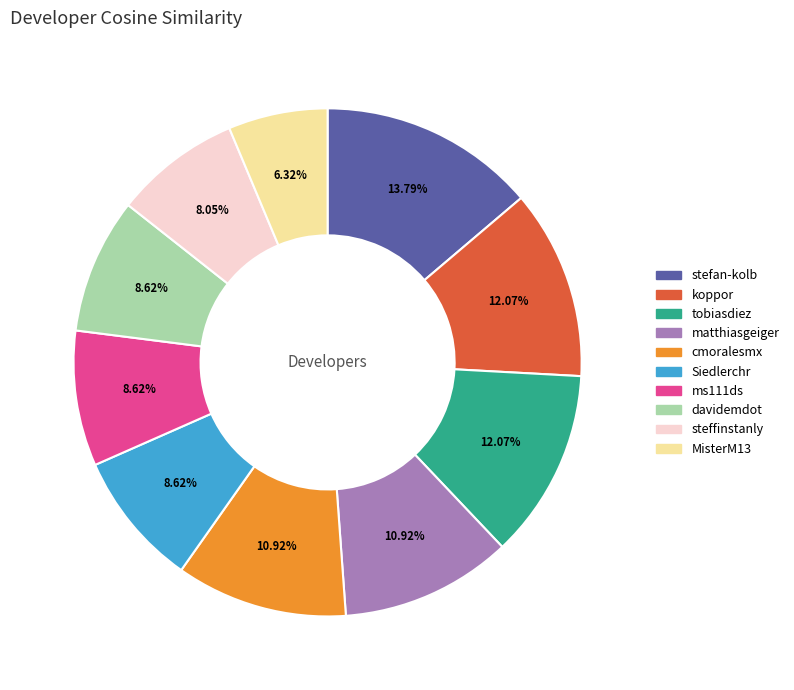

What is the largest slice in the pie chart?

stefan-kolb